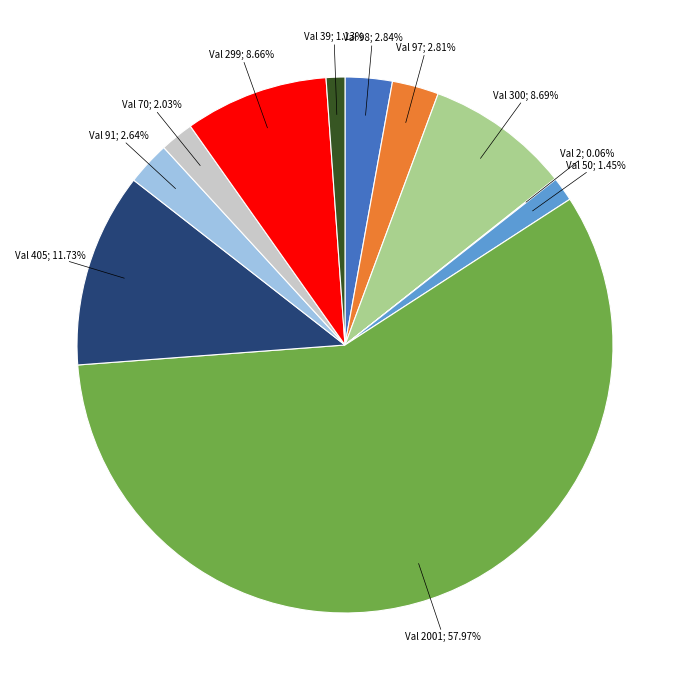

To the nearest percent, what is the difference between the largest and smallest slice percentages?

58%